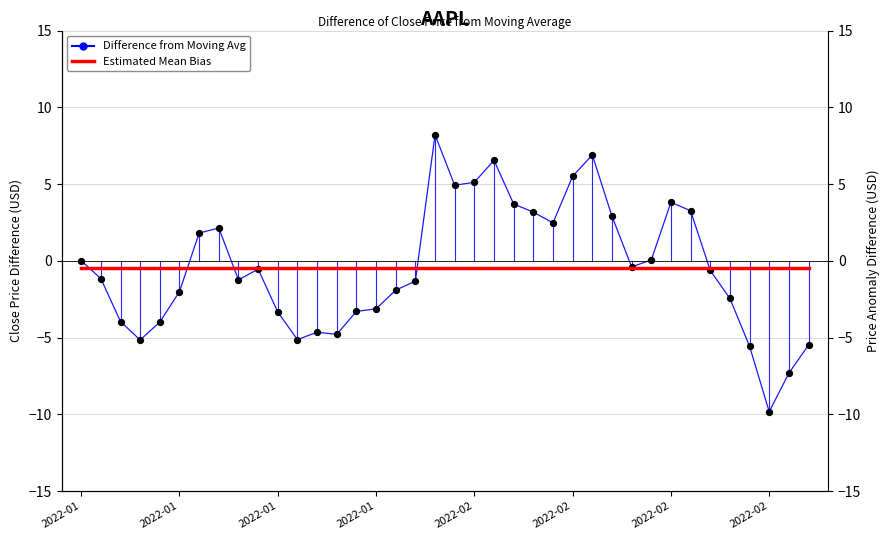

What are all the series names shown in the legend?

Difference from Moving Avg, Estimated Mean Bias